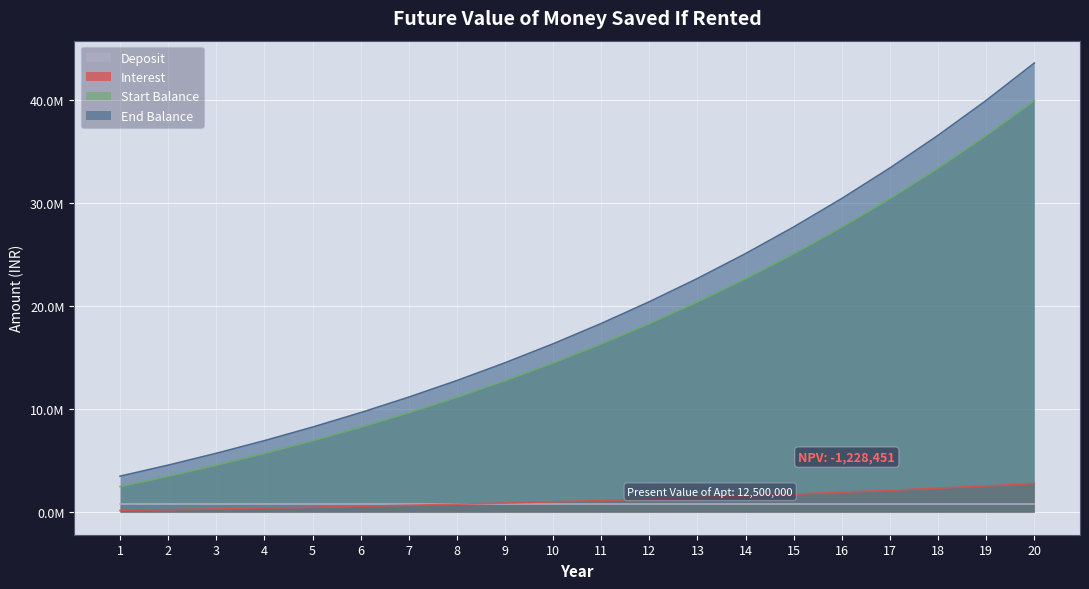

Does the chart display data point markers on the line(s)?

No